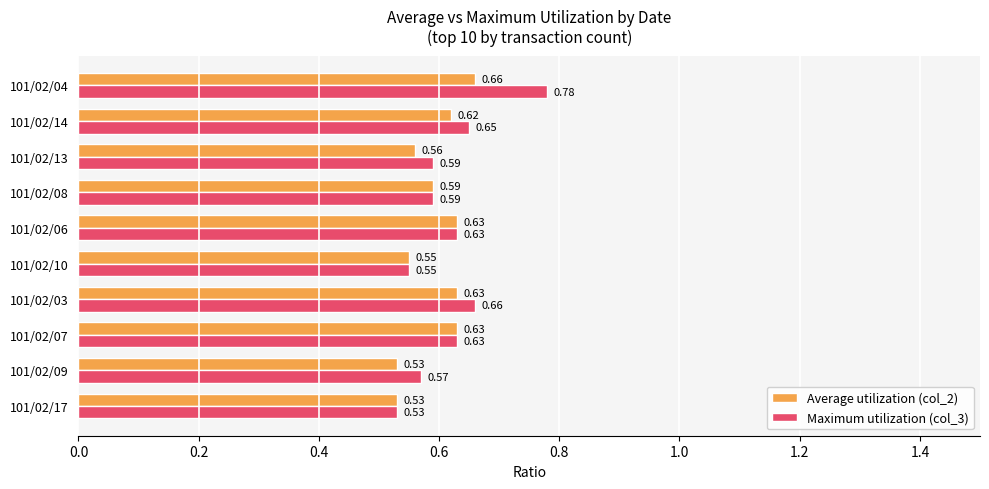

What are all the series names shown in the legend?

Average utilization (col_2), Maximum utilization (col_3)